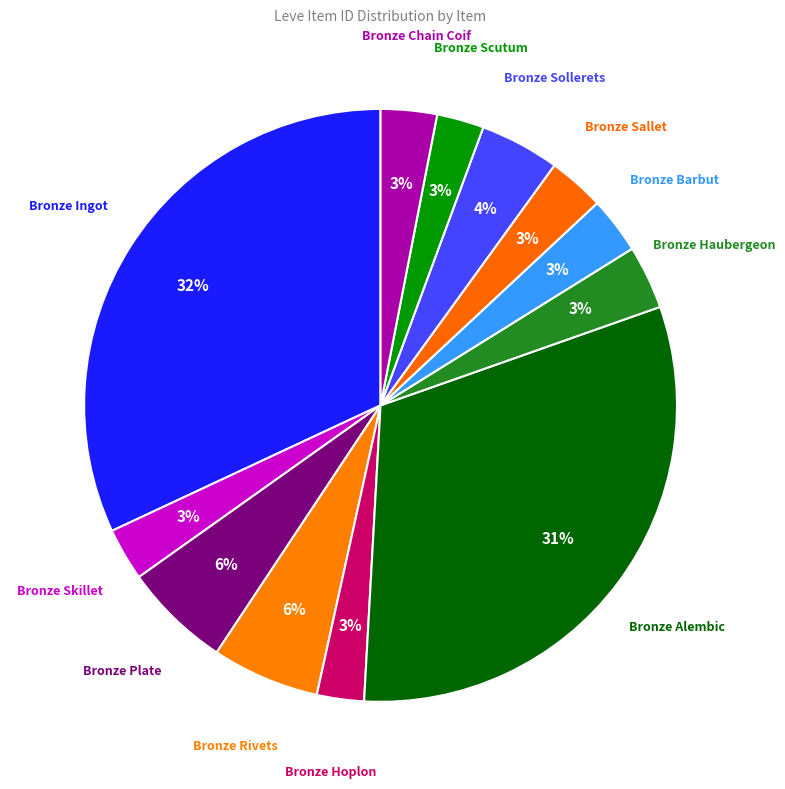

Count the number of slices in the pie.

12